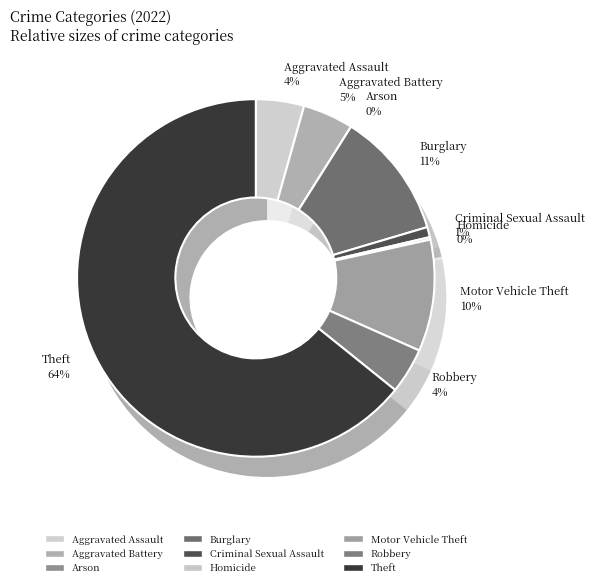

What is the ratio of the value at Aggravated Assault to the value at Theft?

0.1